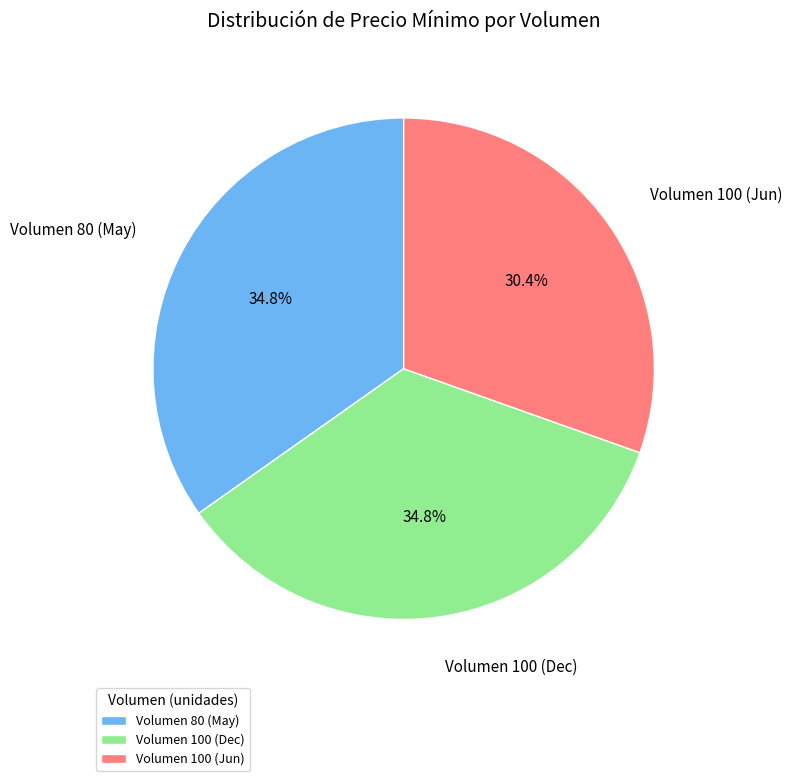

What is the smallest slice in the pie chart?

Volumen 100 (Jun)